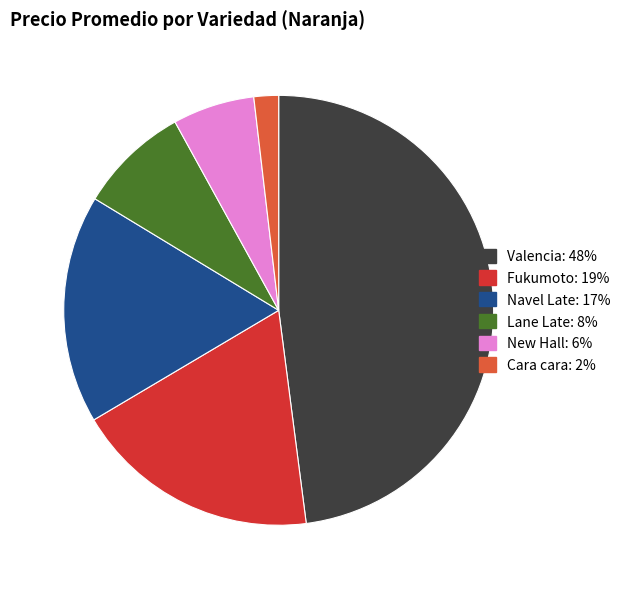

Is there any slice that represents more than half of the pie?

No